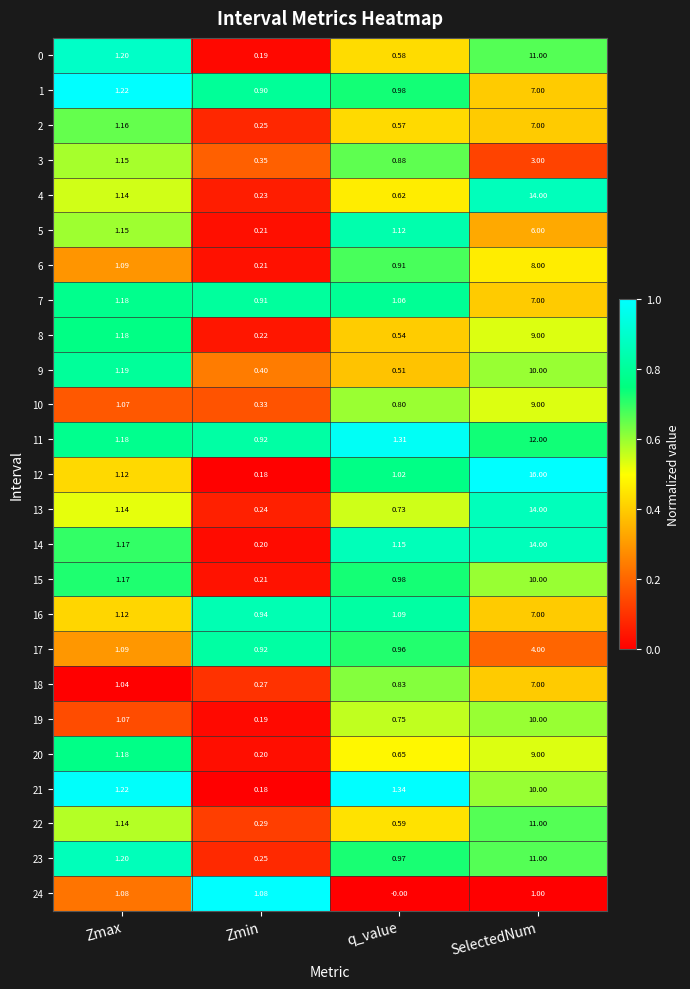

Which category has the lowest value across all series?

q_value